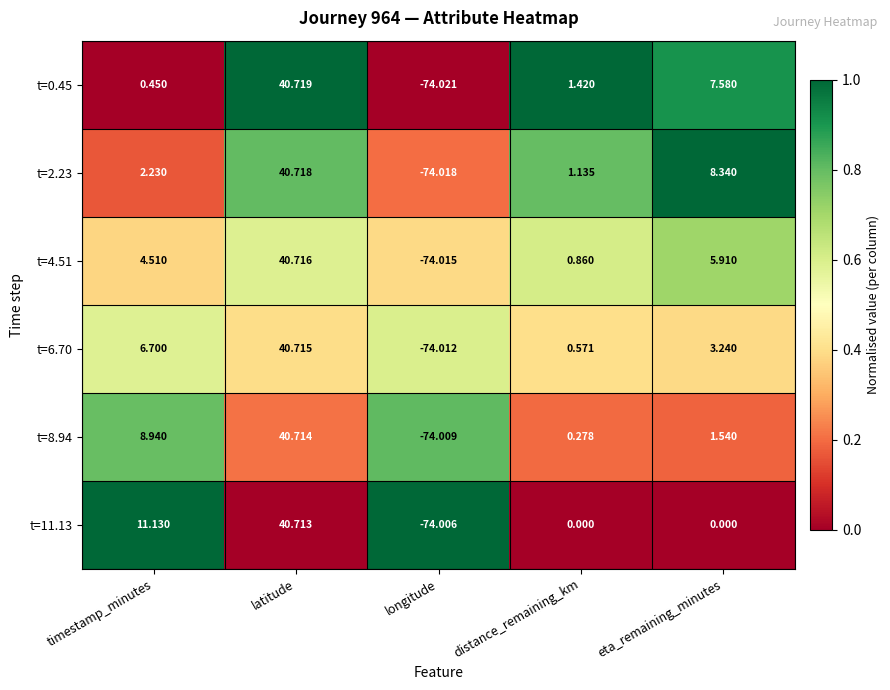

Where does the t=8.94 series first go above 1?

timestamp_minutes